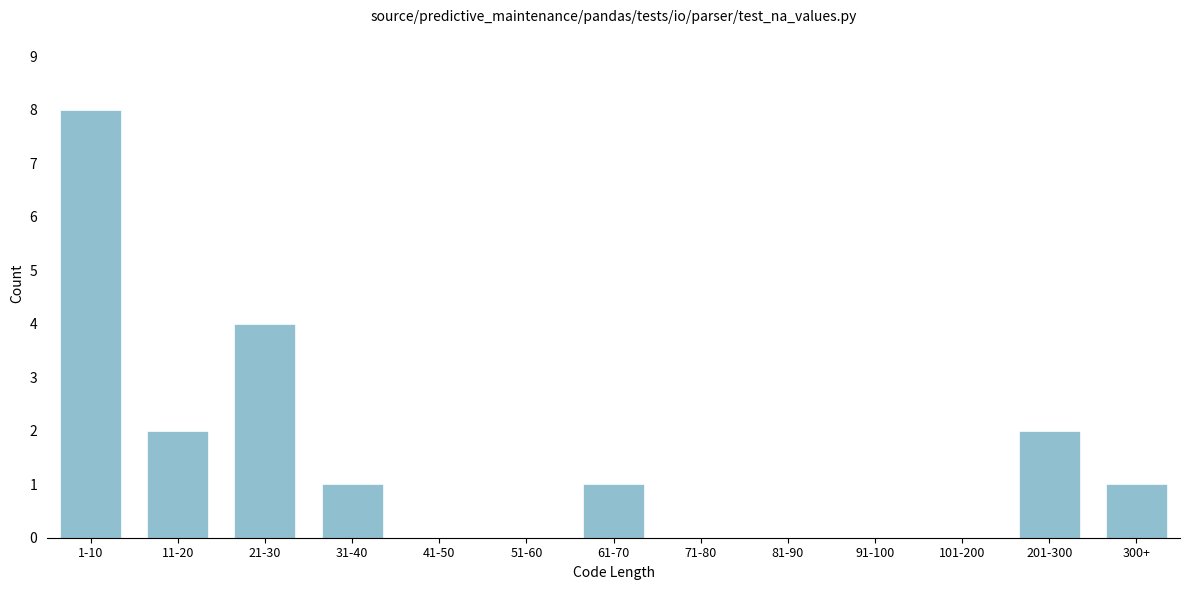

Reading right to left, extract all data points from this chart.

300+=1	201-300=2	101-200=0	91-100=0	81-90=0	71-80=0	61-70=1	51-60=0	41-50=0	31-40=1	21-30=4	11-20=2	1-10=8